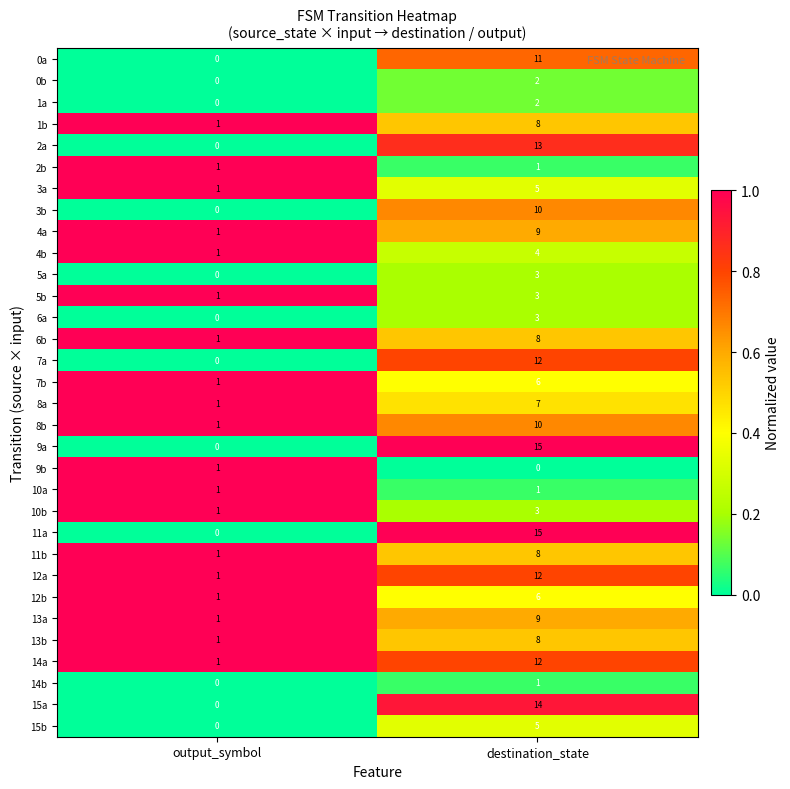

The value of 4b at destination_state is 4. True or false?

True